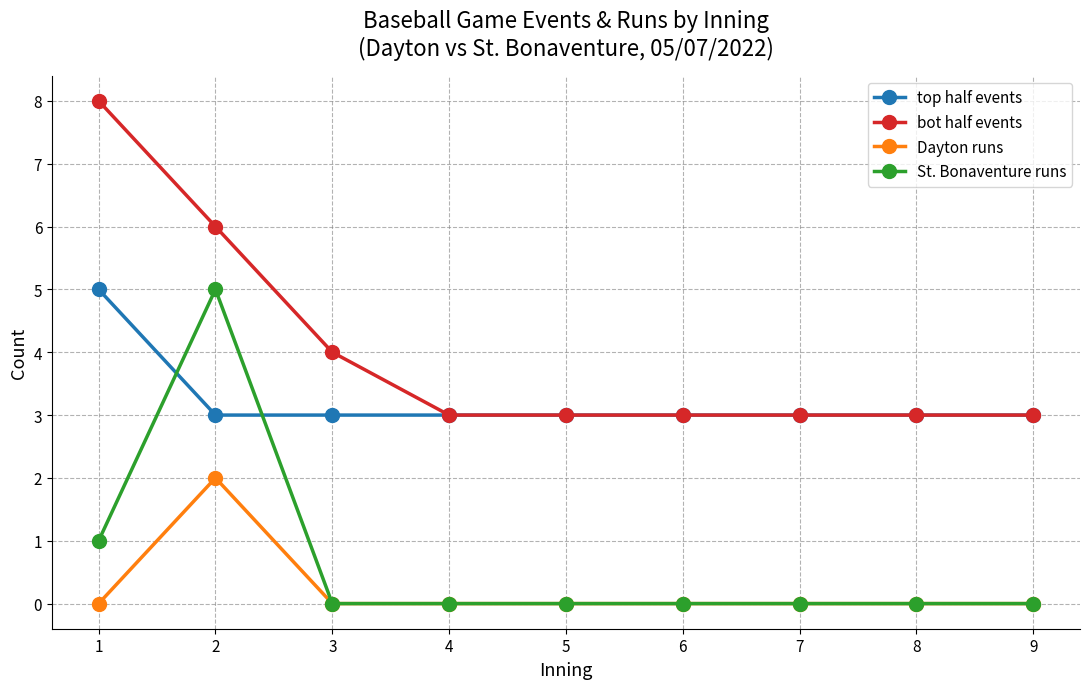

At which category does St. Bonaventure runs reach its first local peak?

2